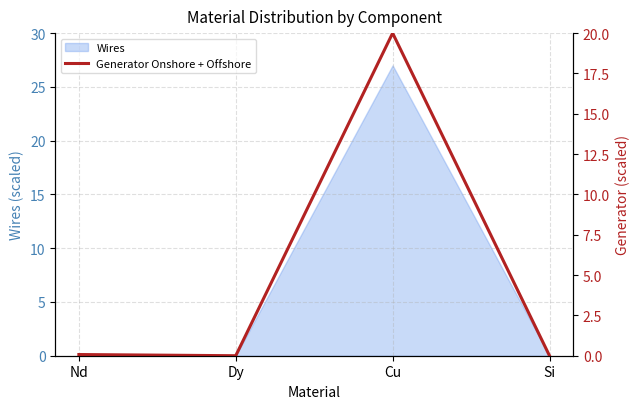

Between Cu and Nd, which is larger?

Cu